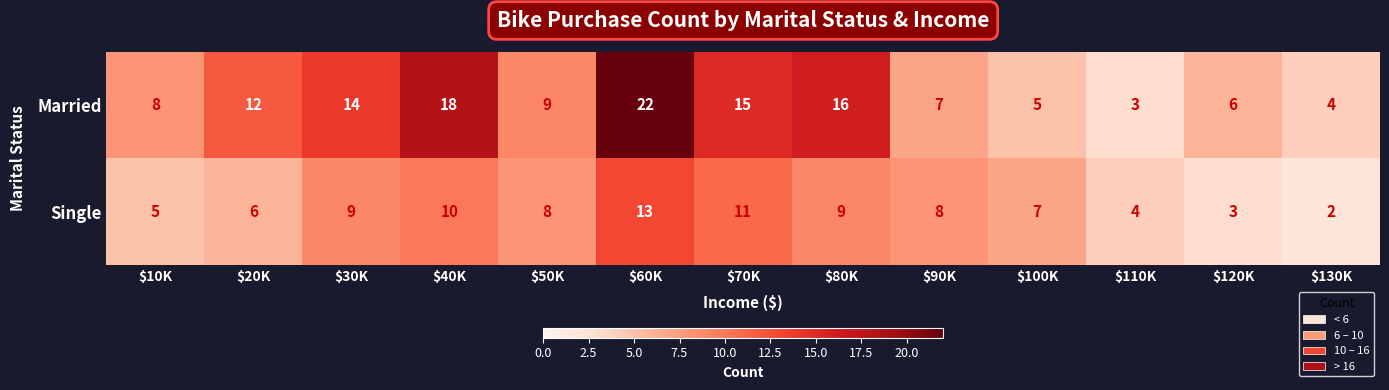

At which category is the sum across all series the highest?

$60K